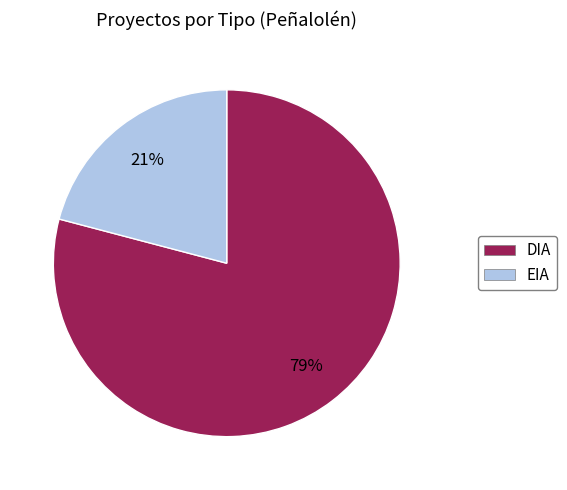

Which category has the biggest portion of the pie?

DIA